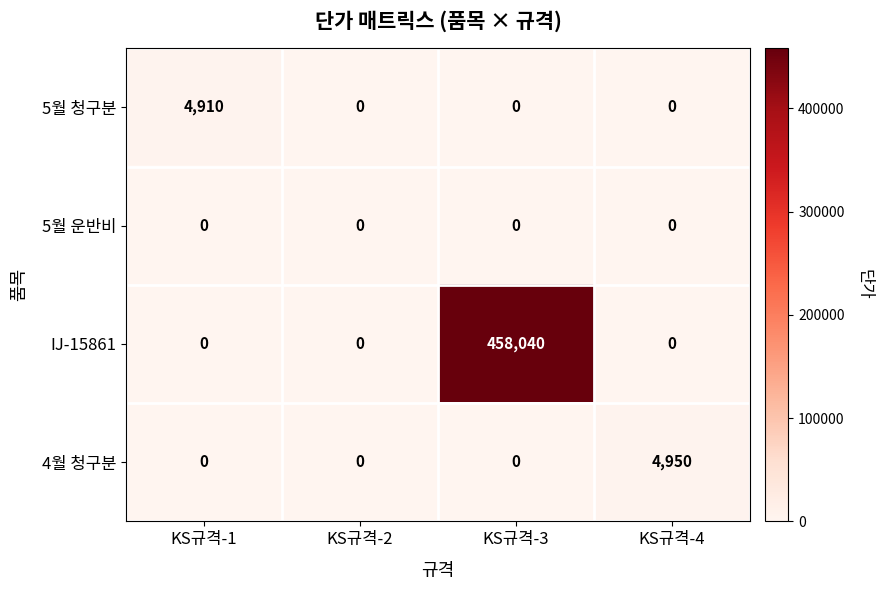

Rank the series by their maximum value, from highest to lowest.

IJ-15861, 4월 청구분, 5월 청구분, 5월 운반비